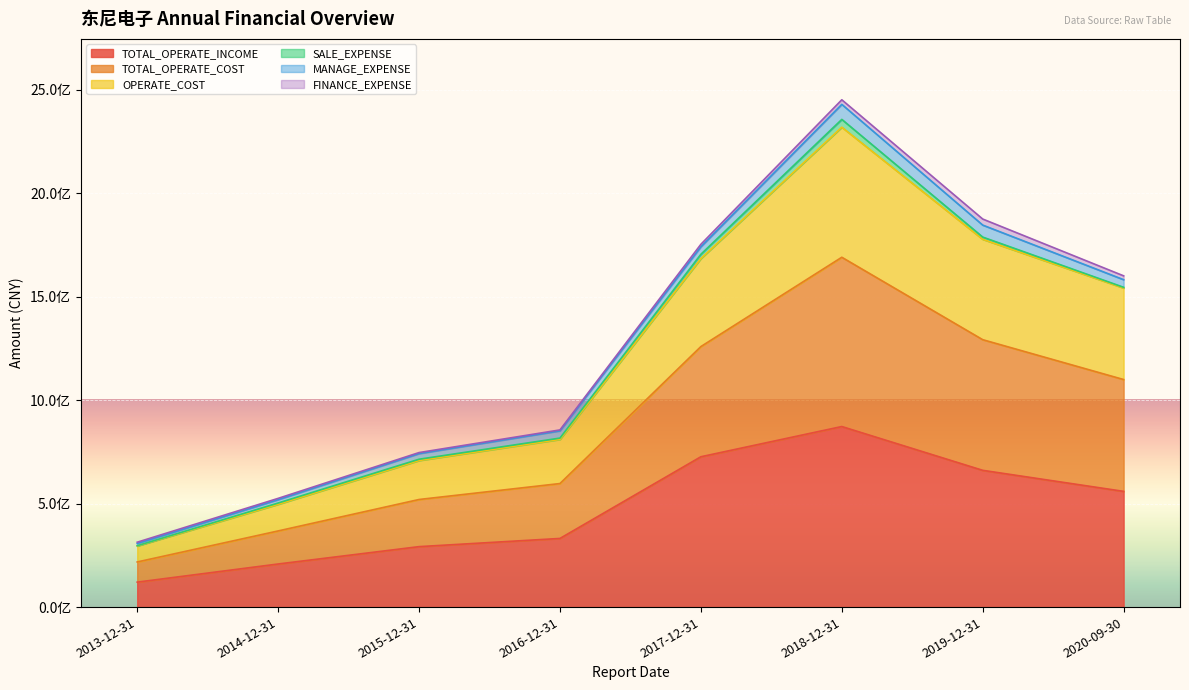

Rank the categories by TOTAL_OPERATE_INCOME value from lowest to highest.

2013-12-31, 2014-12-31, 2015-12-31, 2016-12-31, 2020-09-30, 2019-12-31, 2017-12-31, 2018-12-31